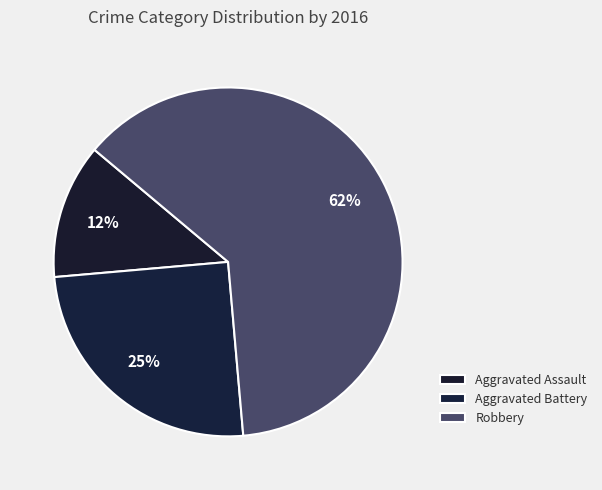

To the nearest percent, what portion does Aggravated Assault represent?

12%